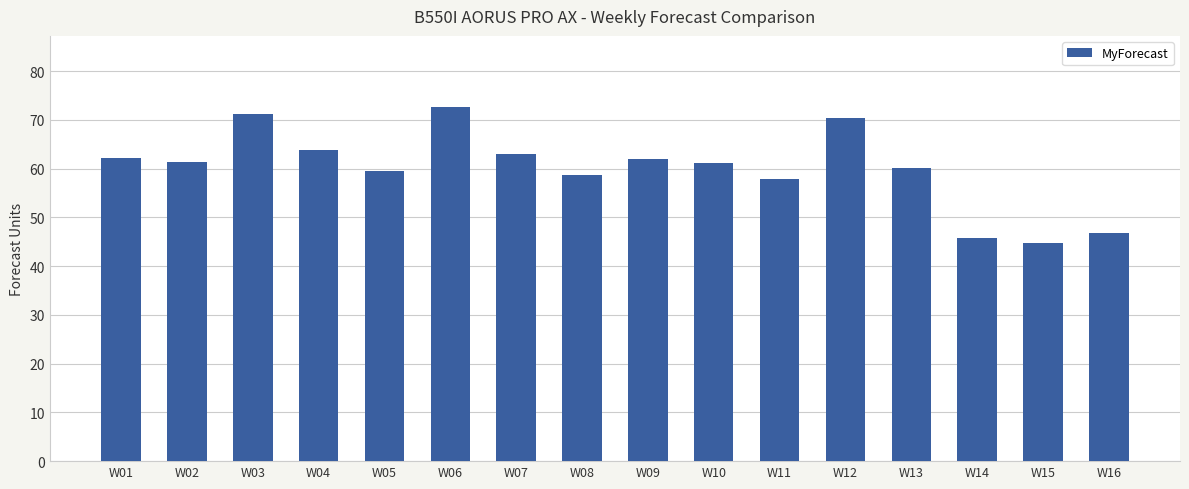

What is the ratio of the value at W06 to the value at W07?

1.2